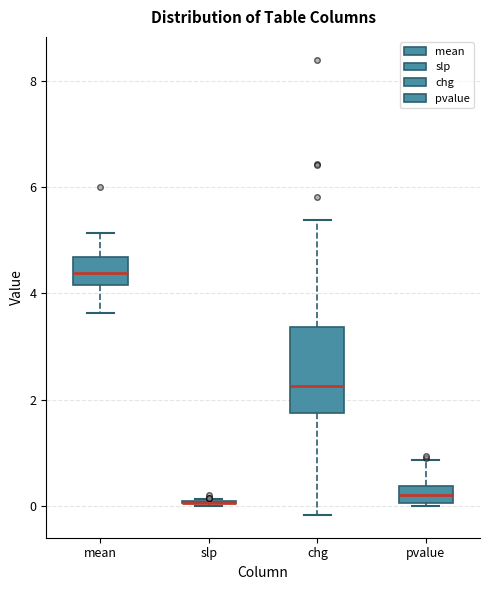

Comparing the boxes themselves (not the whiskers), which one is the tallest?

chg